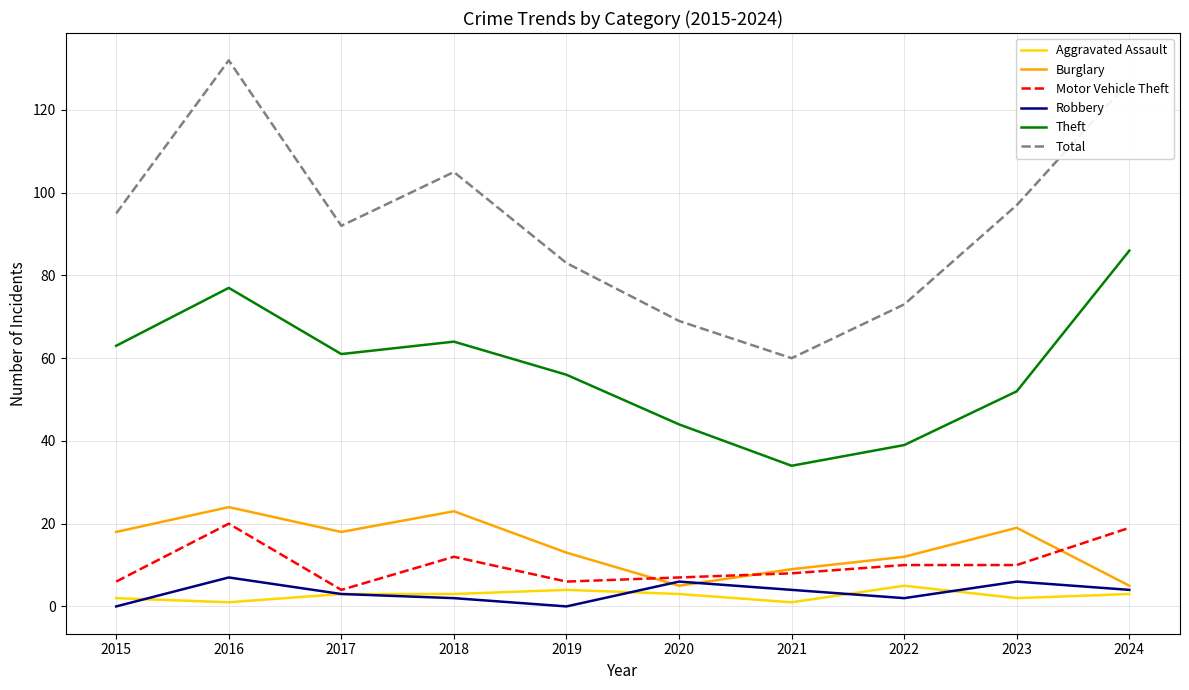

Which label corresponds to the largest value in the chart?

2016